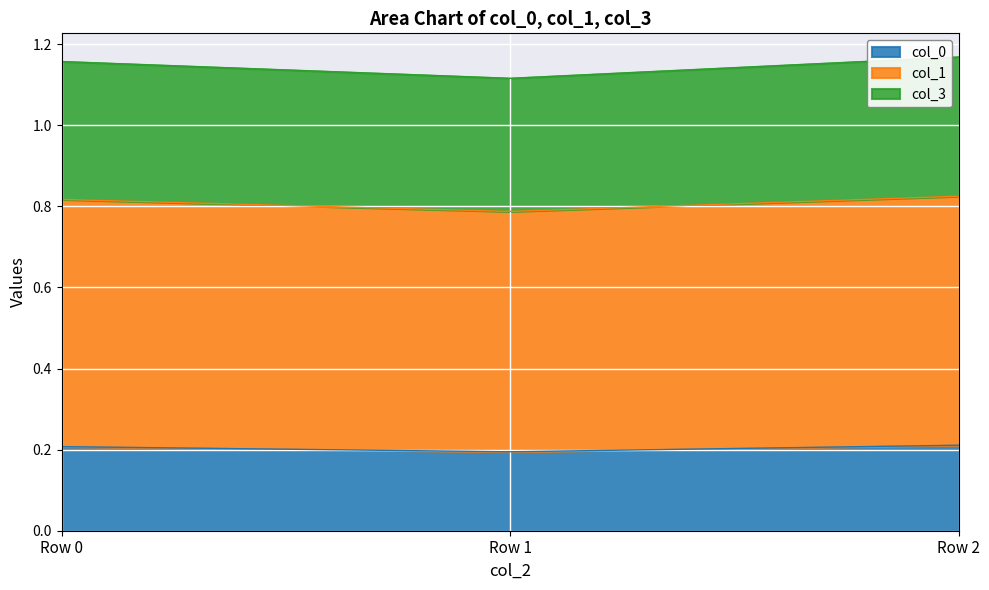

What is the difference between the highest and lowest values at Row 2?

1.0